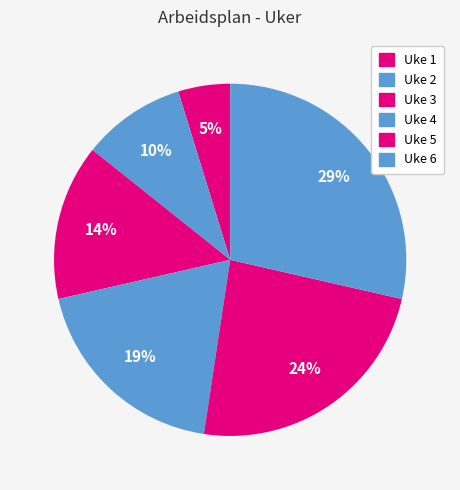

How many slices are in this pie chart?

6